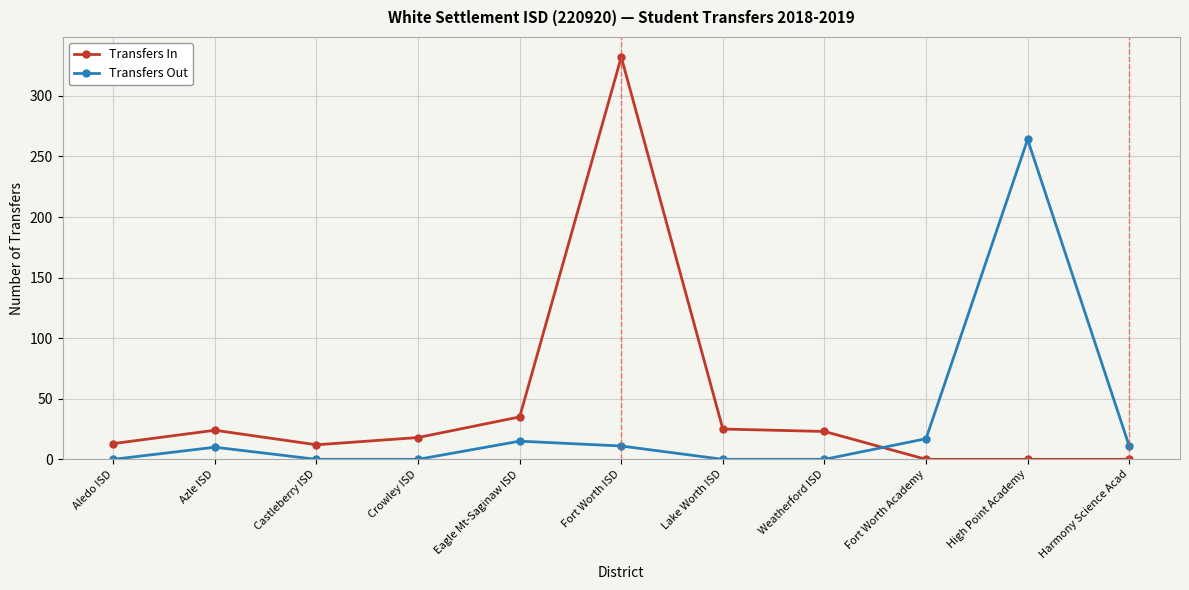

What value does the Transfers In series have at Crowley ISD, to the nearest 5?

20